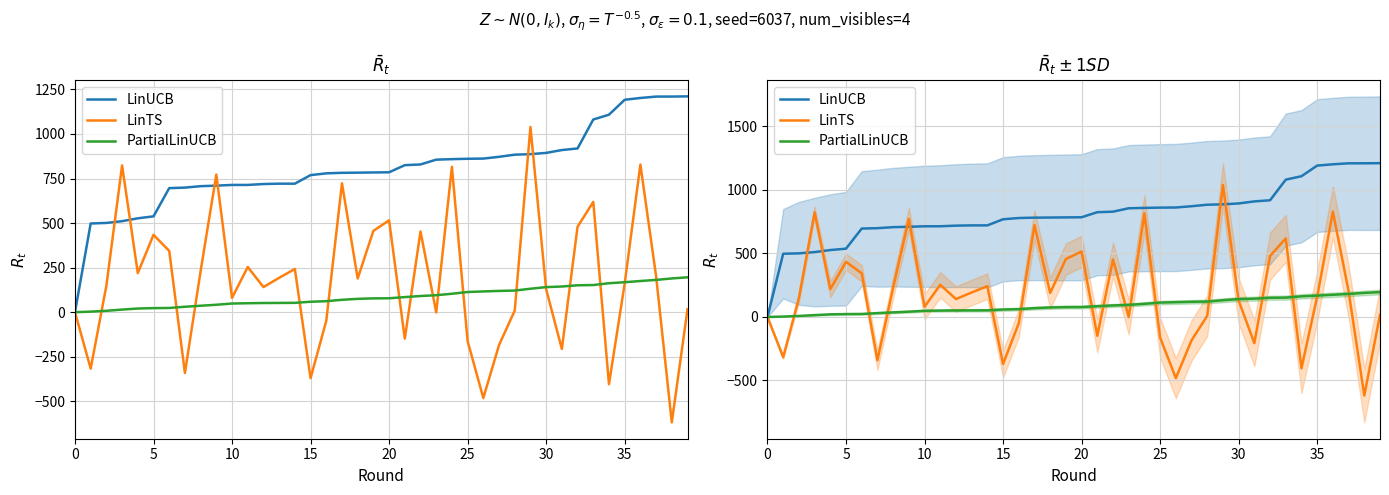

Where does the LinUCB series first go above 784?

20